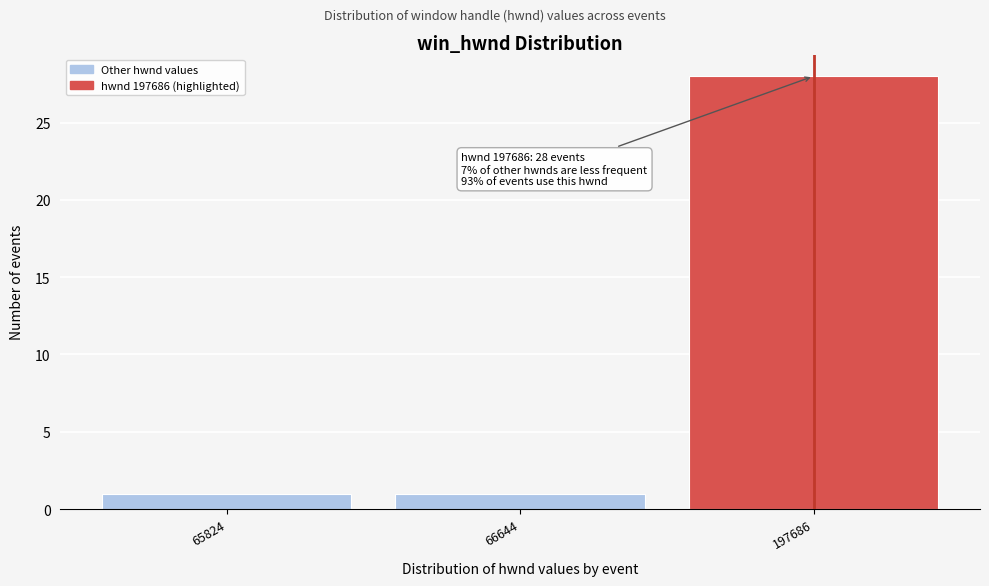

Reading left to right, what are all the values shown in this chart?

1	1	28